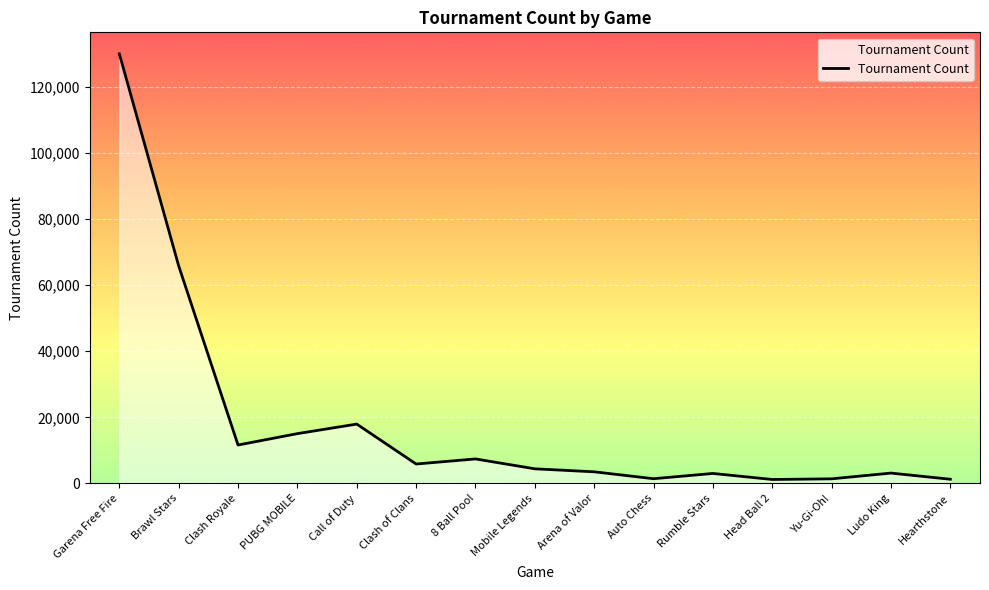

Does the chart have visible grid lines?

Yes